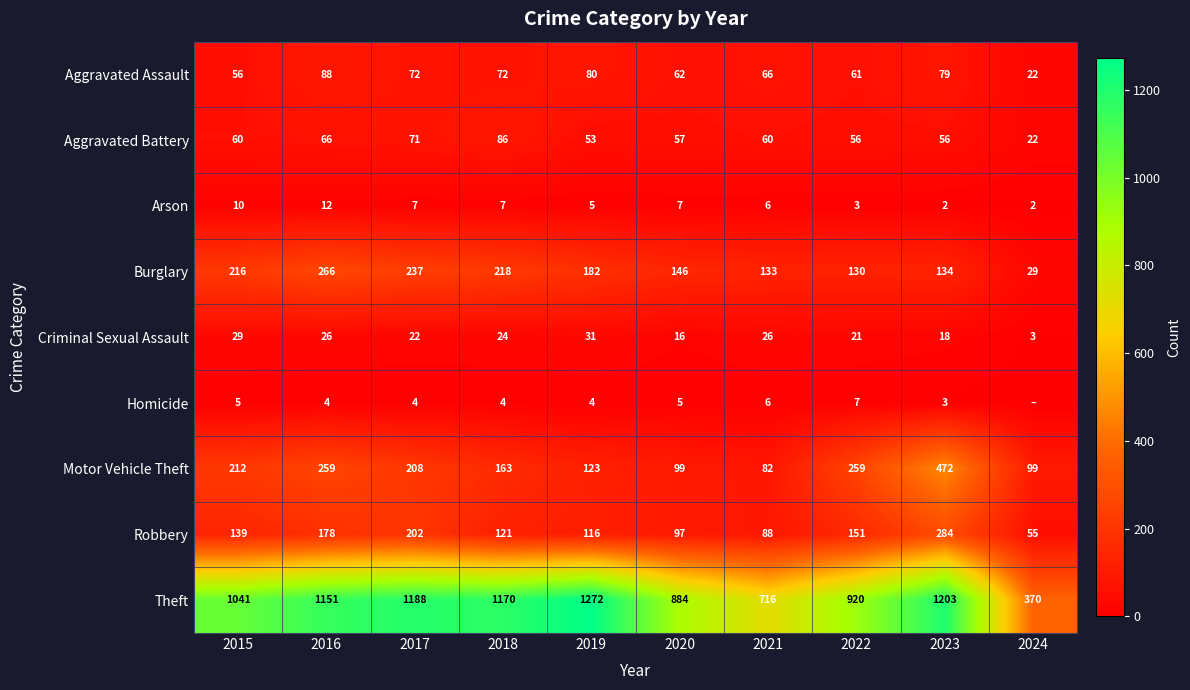

Where is Aggravated Battery nearest to the value 54?

2019